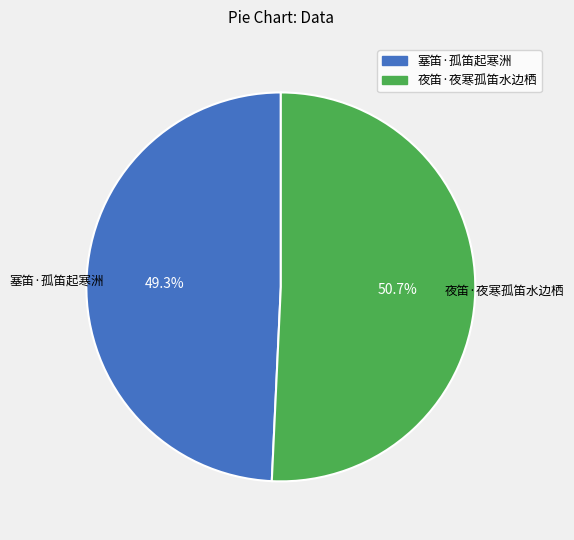

Rank the categories by value from lowest to highest.

塞笛·孤笛起寒洲, 夜笛·夜寒孤笛水边栖